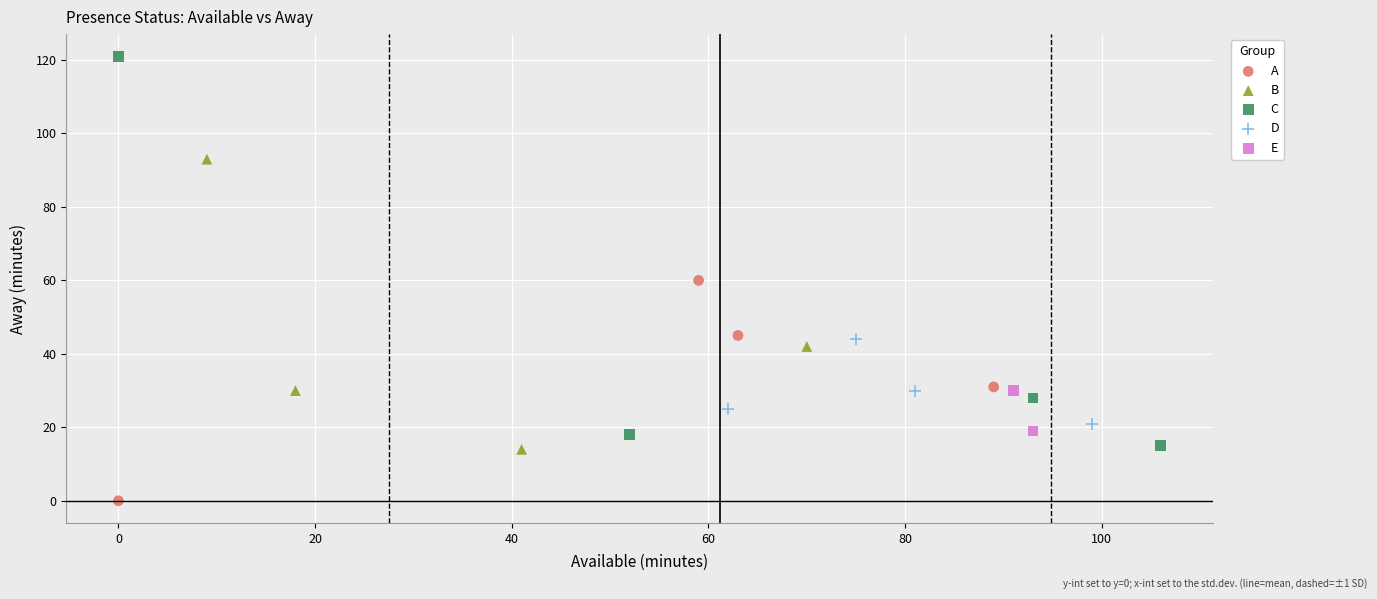

Which series has the largest Y range (max minus min)?

C